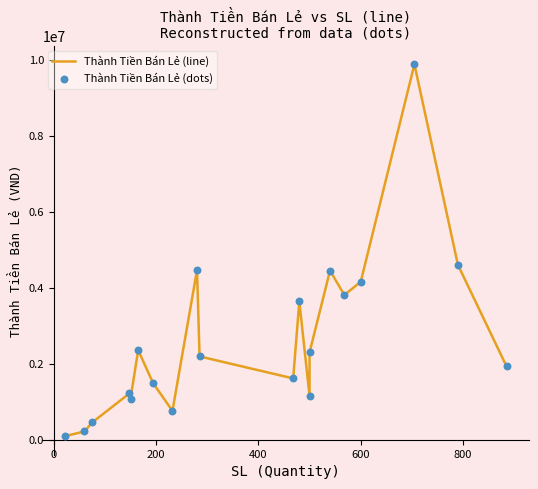

Is the value of Thành Tiền Bán Lẻ (line) at −200 greater than the value of Thành Tiền Bán Lẻ (dots) at 400?

No